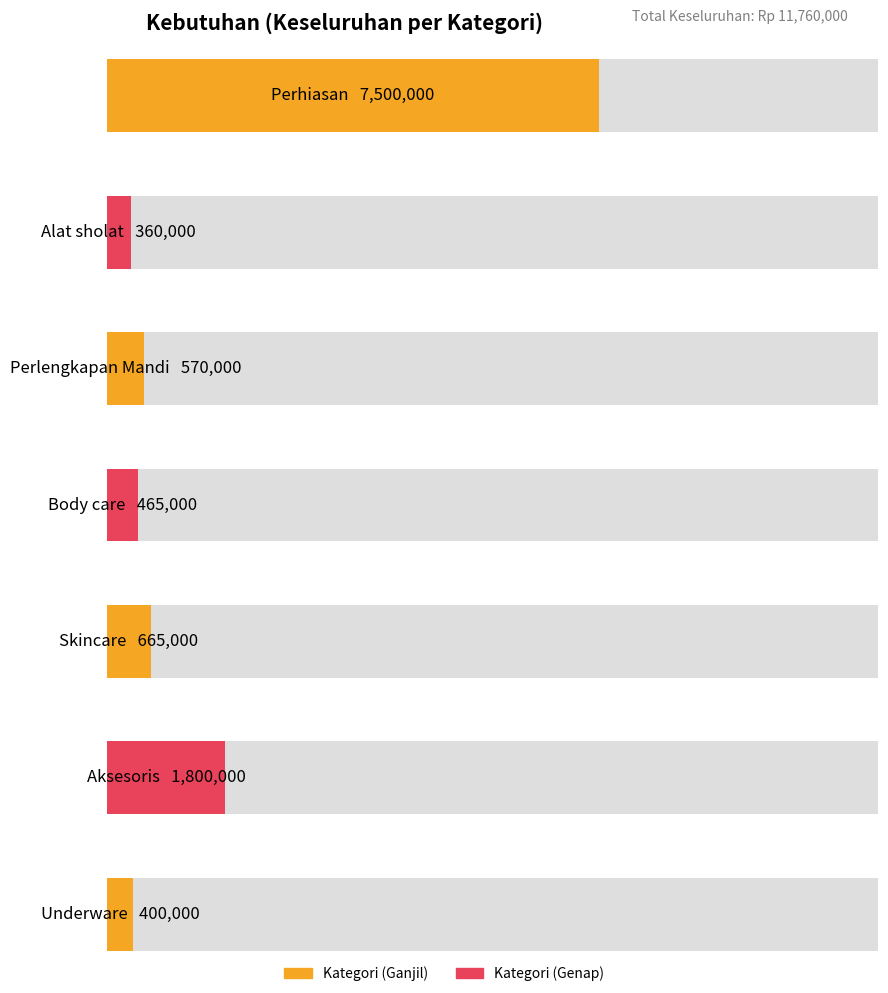

The value at Skincare is 665000. True or false?

True